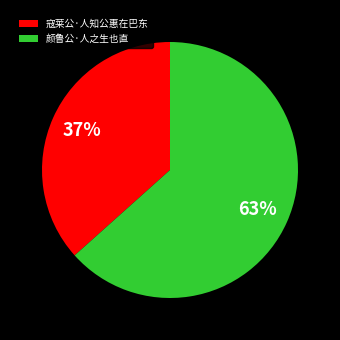

Is it true that 颜鲁公·人之生也直 is 63% of the pie?

True